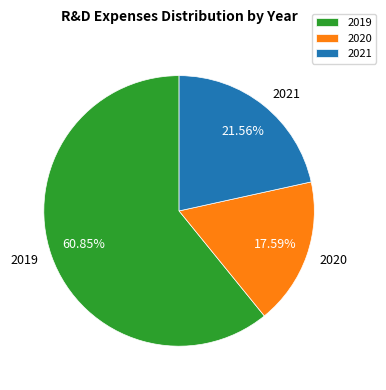

Which category has the smallest portion of the pie?

2020